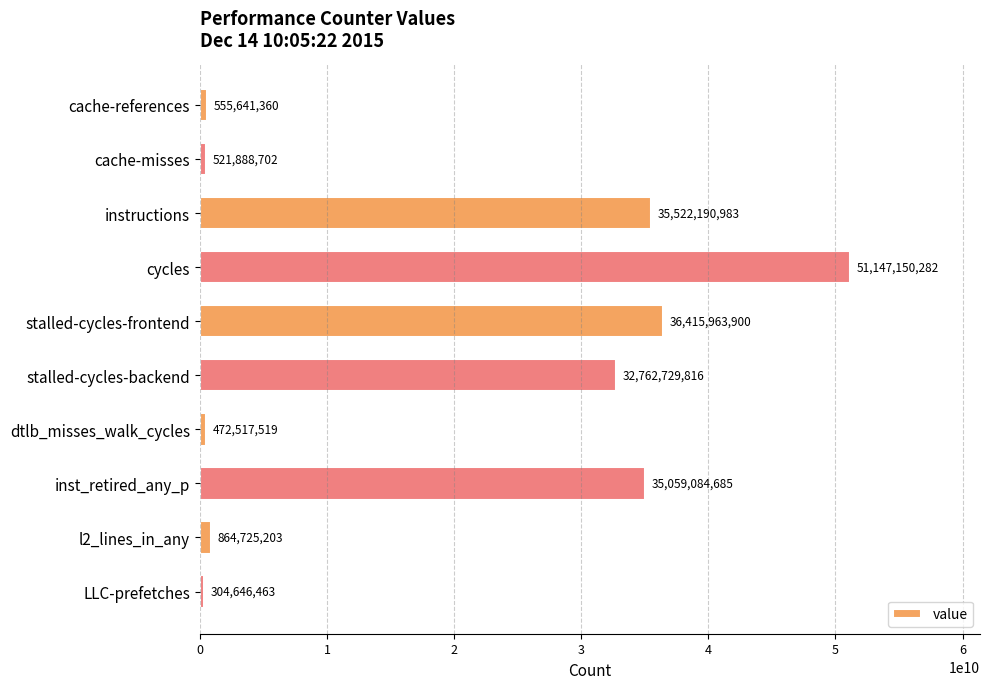

What is the value of the 9th bar from the top?

864725203